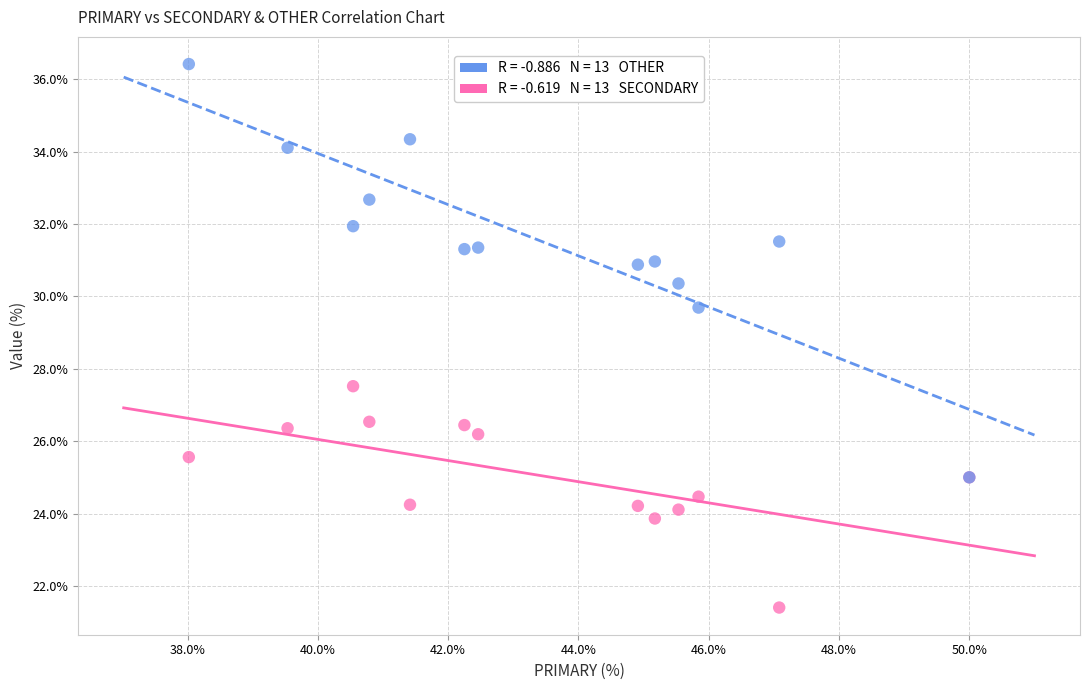

Across all series, what Y value is closest to 28?

27.5